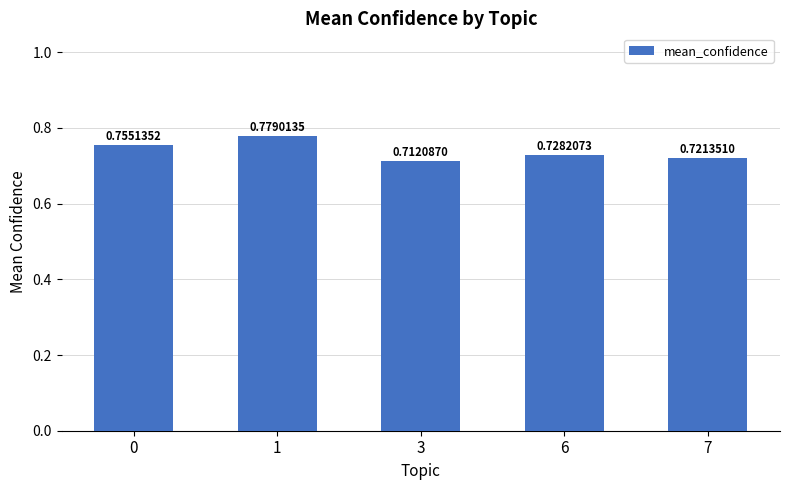

What is the sum of all values?

3.7